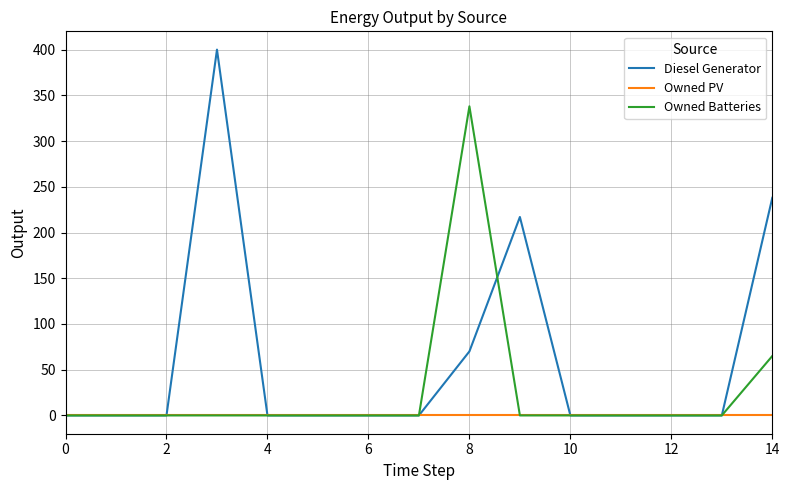

Which series has the widest spread of values?

Diesel Generator